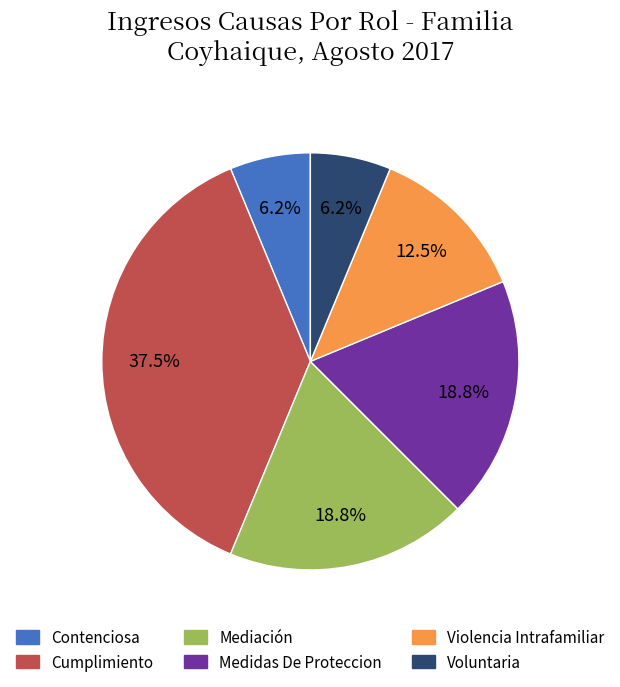

Is there any slice that represents more than half of the pie?

No